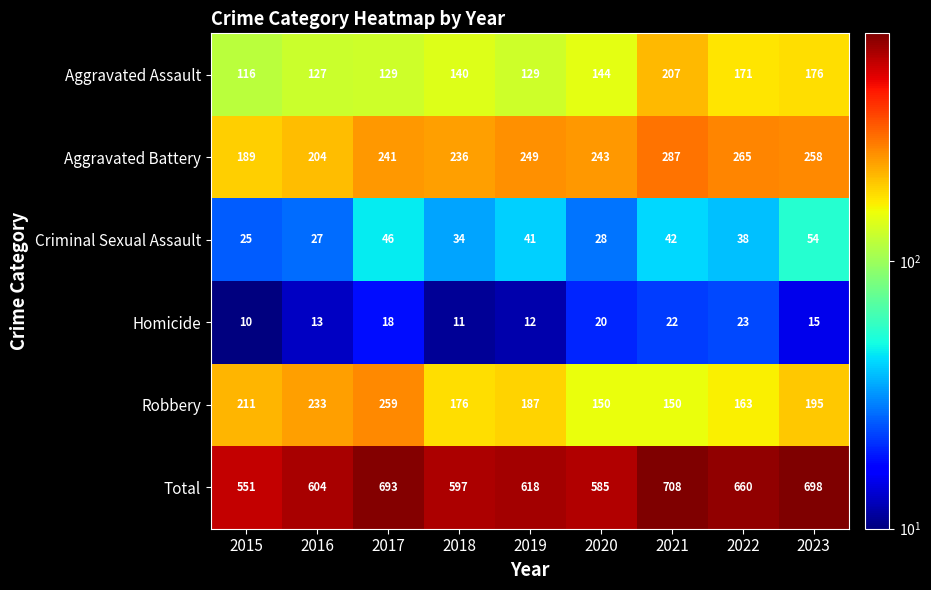

What is the spread (max minus min) of values at 2018?

586